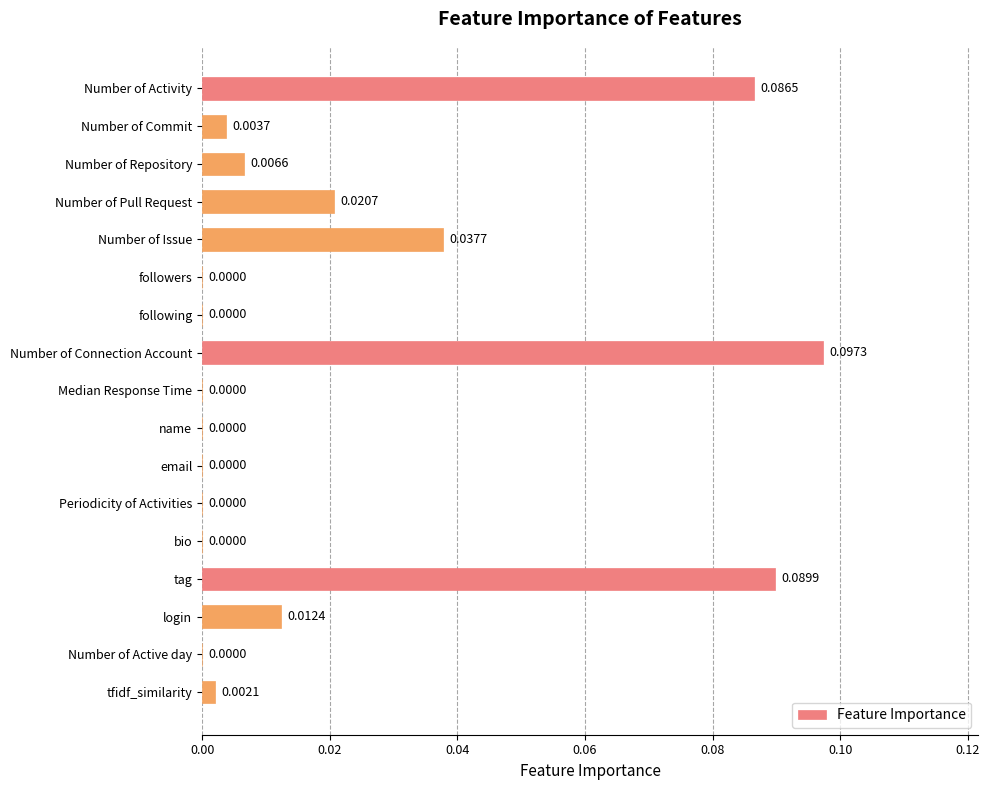

Between Number of Active day and Number of Repository, which is larger?

Number of Repository